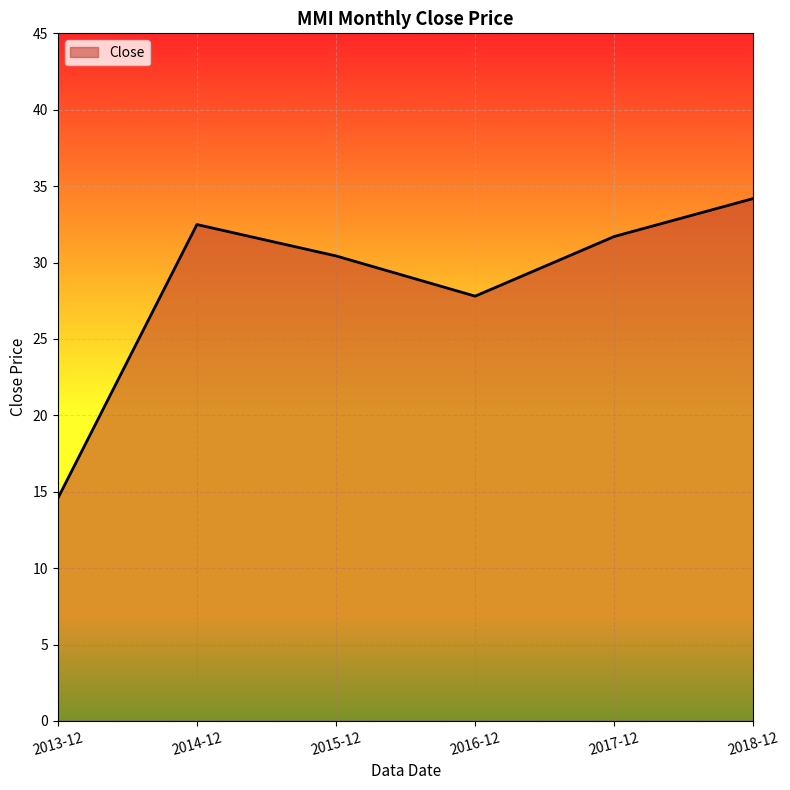

What position from the left is 2013-12?

1